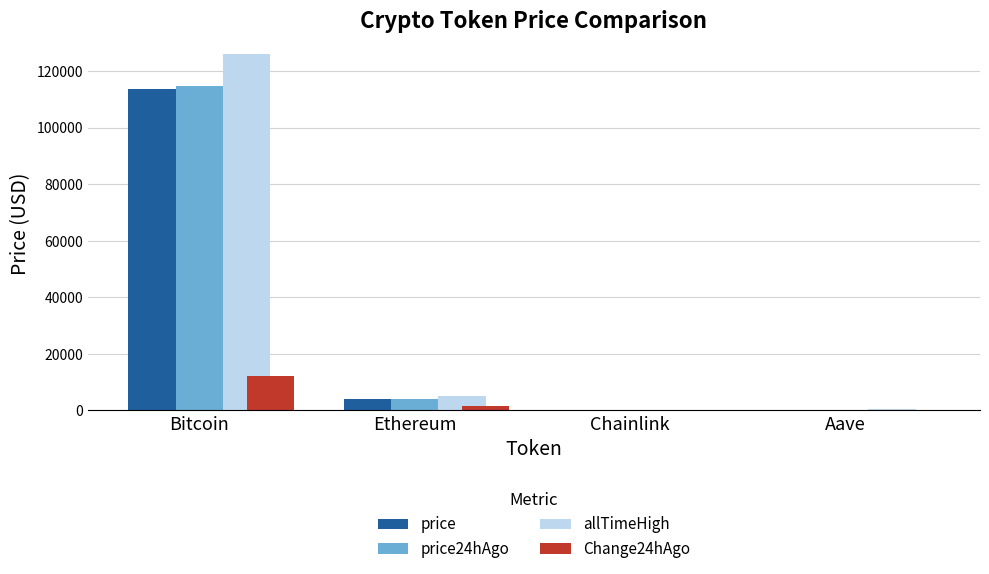

The value of price at Bitcoin is 175608.4. True or false?

False